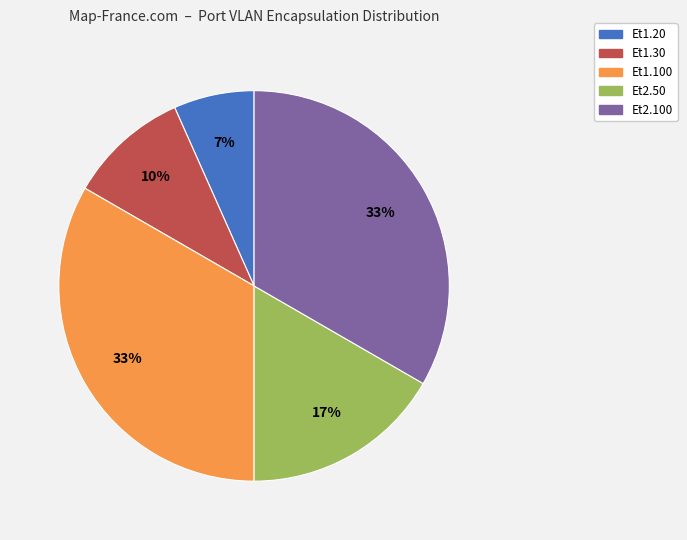

Is it true that Et2.100 is 33% of the pie?

True